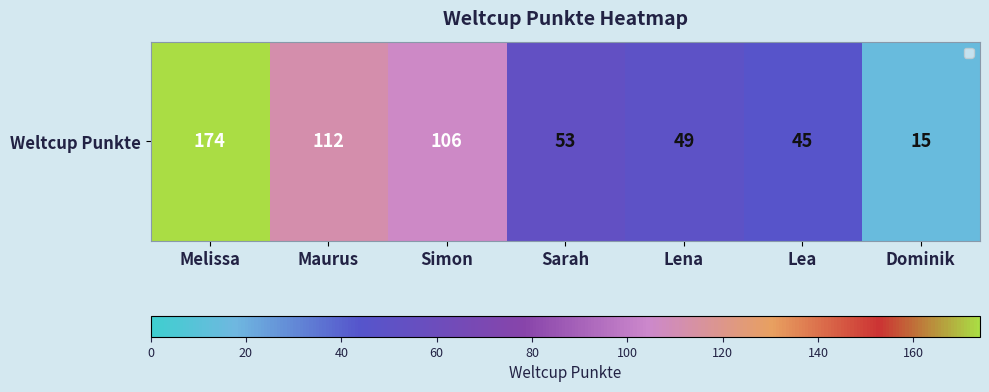

The chart shows a value of 186 at Maurus. True or false?

False